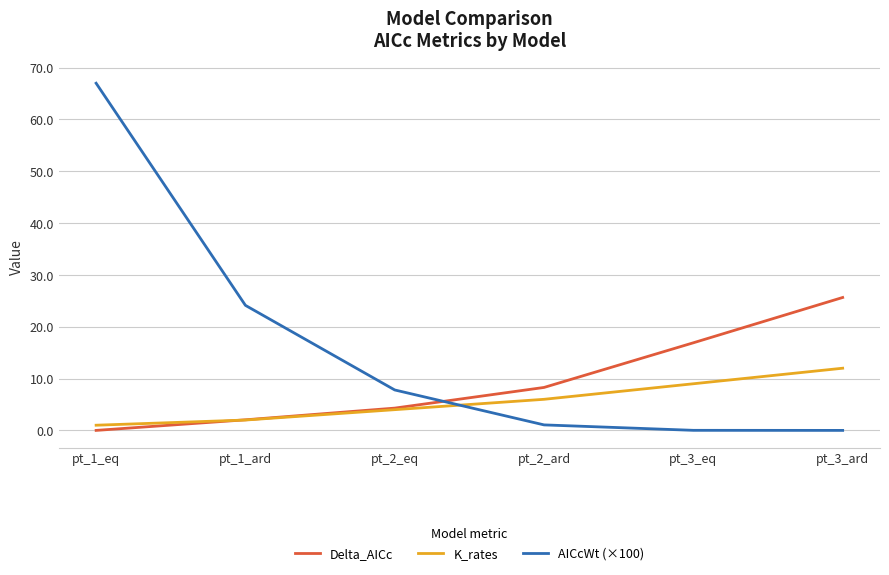

At which category does the chart reach its peak across all series?

pt_1_eq